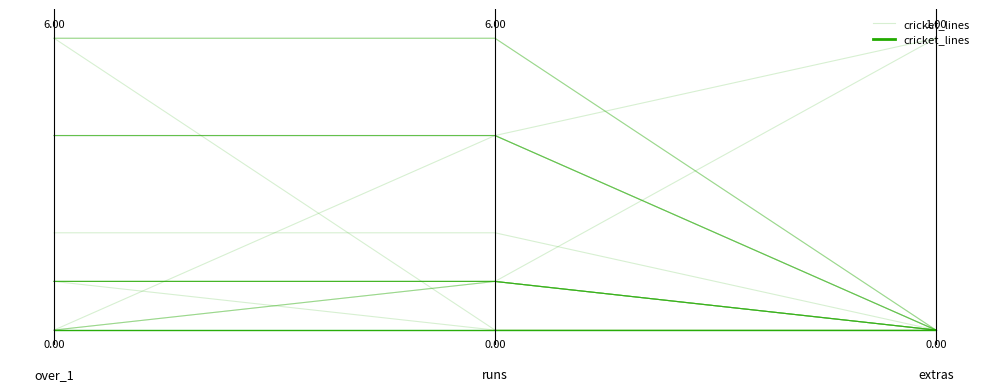

Is it true that the value at 2.00 is 0.0?

True